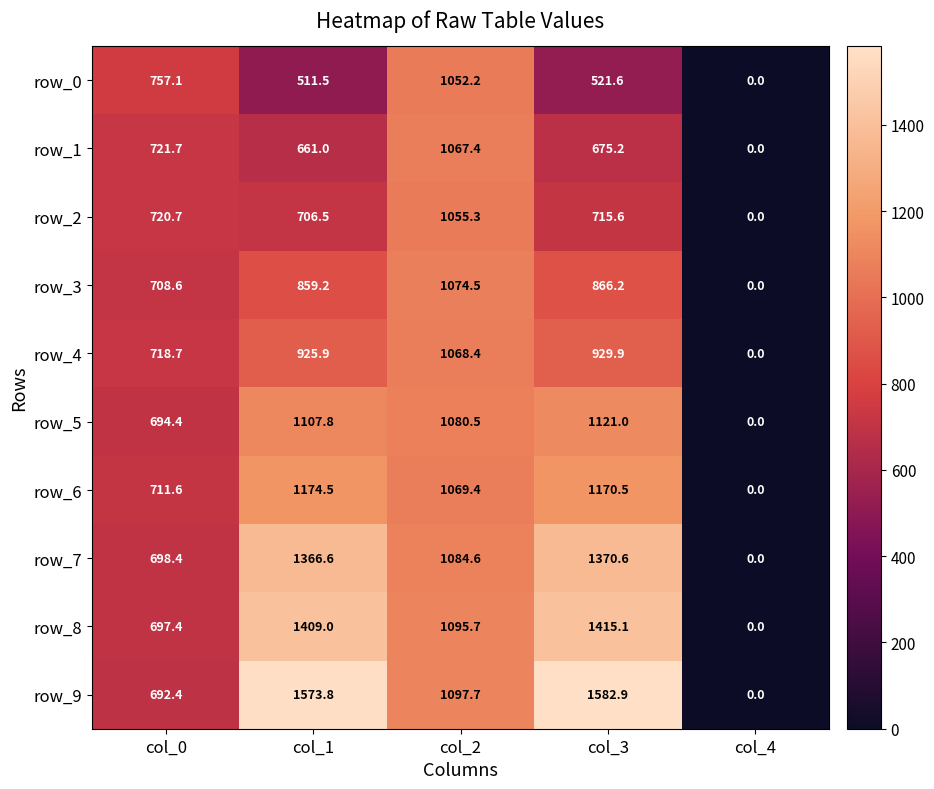

Where is row_6 nearest to the value 587?

col_0